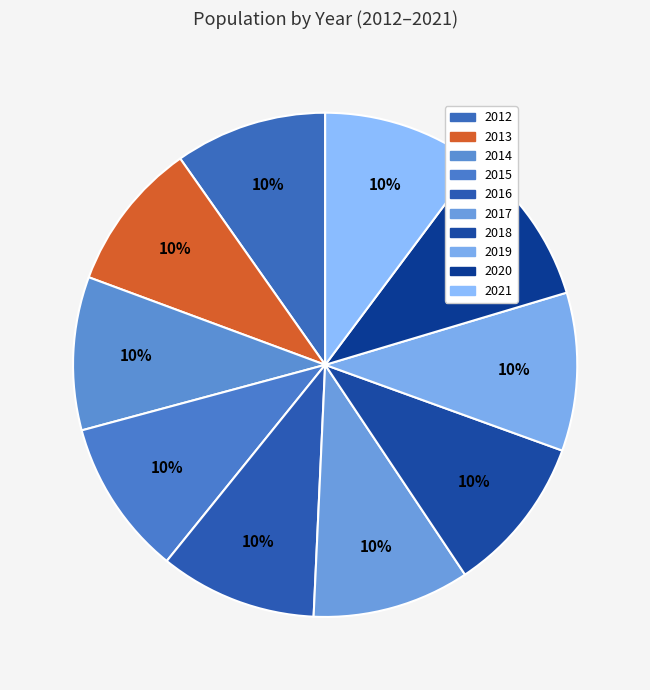

Count the number of slices in the pie.

10